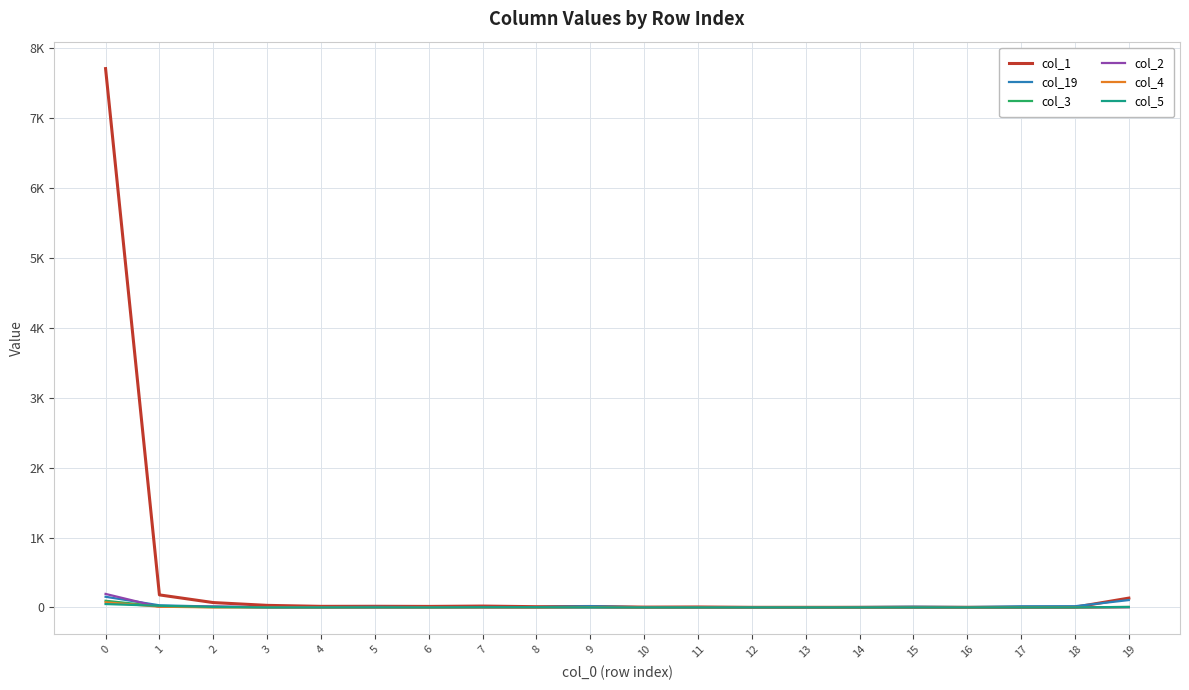

What is the difference between the col_1 values at 5 and 17?

14